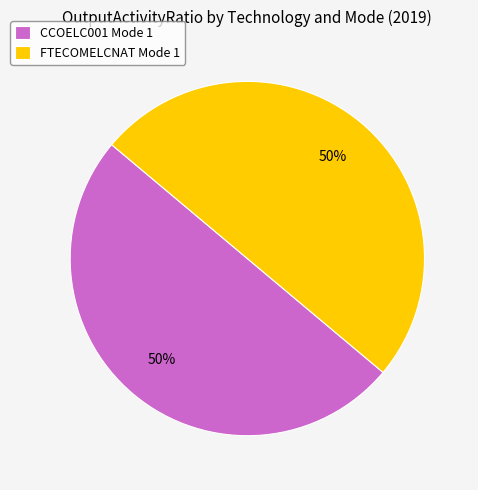

Approximately how many times larger is the value at FTECOMELCNAT Mode 1 compared to CCOELC001 Mode 1?

1.0